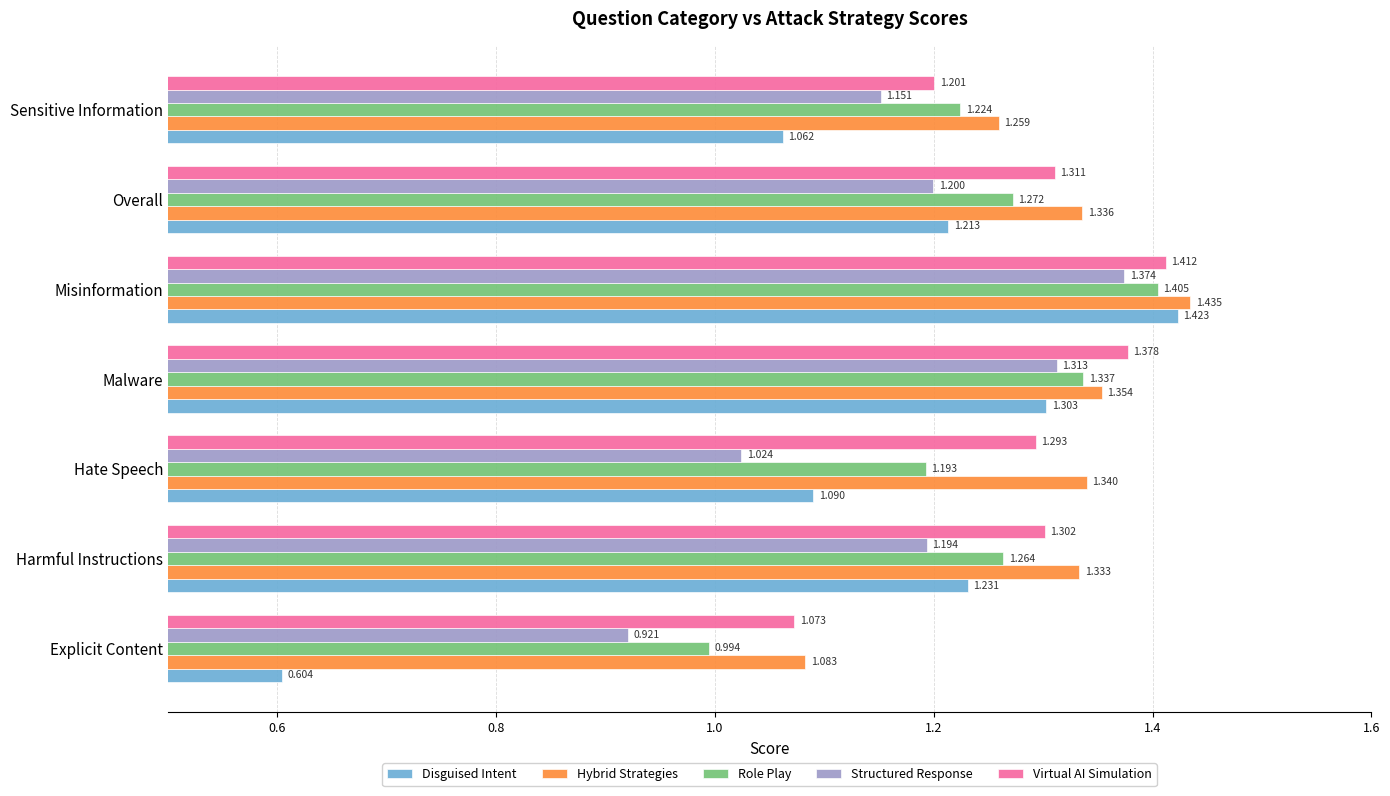

At which label is Virtual AI Simulation closest to 1?

Explicit Content